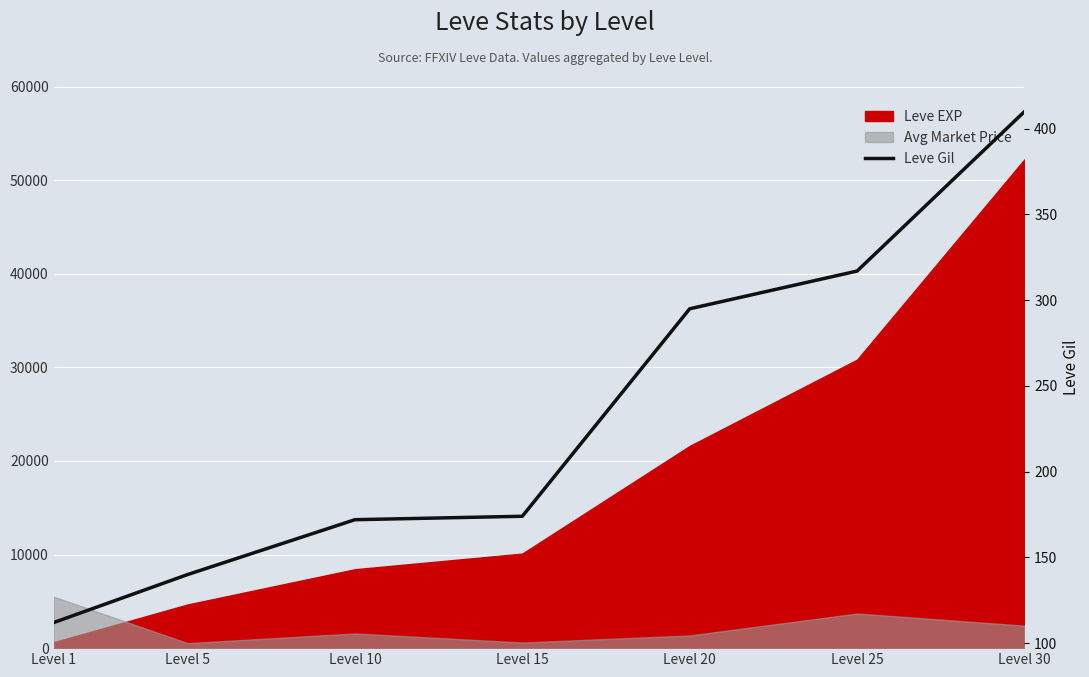

Rank the categories by value from highest to lowest.

Level 30, Level 25, Level 20, Level 15, Level 10, Level 5, Level 1